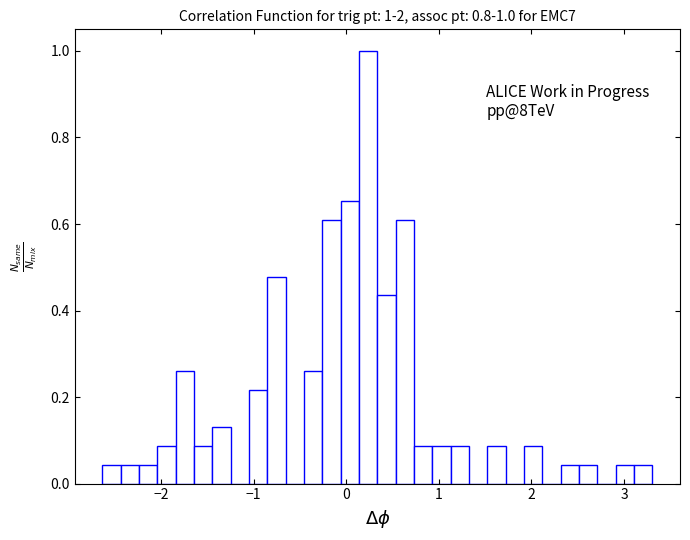

Read against the x-axis, roughly where is the centre of the tallest bar?

0.2